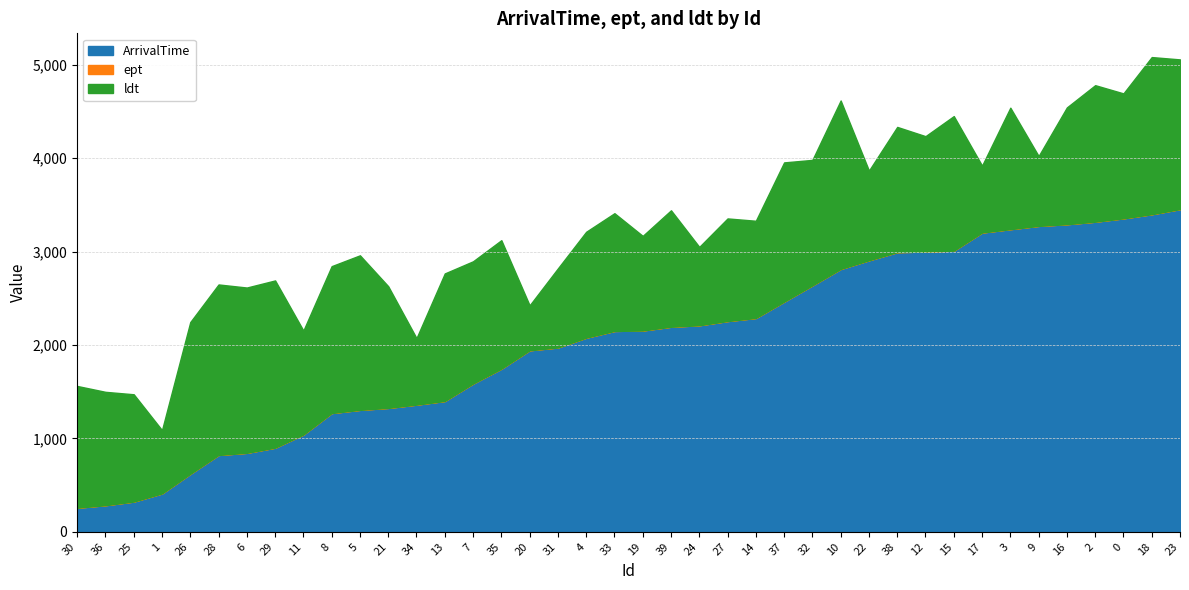

Reading left to right, extract all data points from this chart.

ArrivalTime: 30=258	36=285	25=324	1=411	26=621	28=823	6=846	29=901	11=1042	8=1272	5=1306	21=1327	34=1362	13=1401	7=1588	35=1747	20=1944	31=1974	4=2079	33=2151	19=2156	39=2196	24=2212	27=2257	14=2290	37=2465	32=2639	10=2815	22=2908	38=2995	12=3001	15=3011	17=3205	3=3241	9=3276	16=3294	2=3321	0=3357	18=3401	23=3456
ept: 30=258	36=285	25=324	1=411	26=621	28=823	6=846	29=901	11=1042	8=1272	5=1306	21=1327	34=1362	13=1401	7=1588	35=1747	20=1944	31=1974	4=2079	33=2151	19=2156	39=2196	24=2212	27=2257	14=2290	37=2465	32=2639	10=2815	22=2908	38=2995	12=3001	15=3011	17=3205	3=3241	9=3276	16=3294	2=3321	0=3357	18=3401	23=3456
ldt: 30=1562	36=1499	25=1473	1=1089	26=2246	28=2649	6=2616	29=2692	11=2155	8=2845	5=2961	21=2630	34=2074	13=2767	7=2897	35=3123	20=2425	31=2821	4=3213	33=3412	19=3169	39=3443	24=3051	27=3356	14=3331	37=3956	32=3983	10=4619	22=3868	38=4336	12=4237	15=4452	17=3921	3=4542	9=4024	16=4545	2=4783	0=4695	18=5084	23=5059